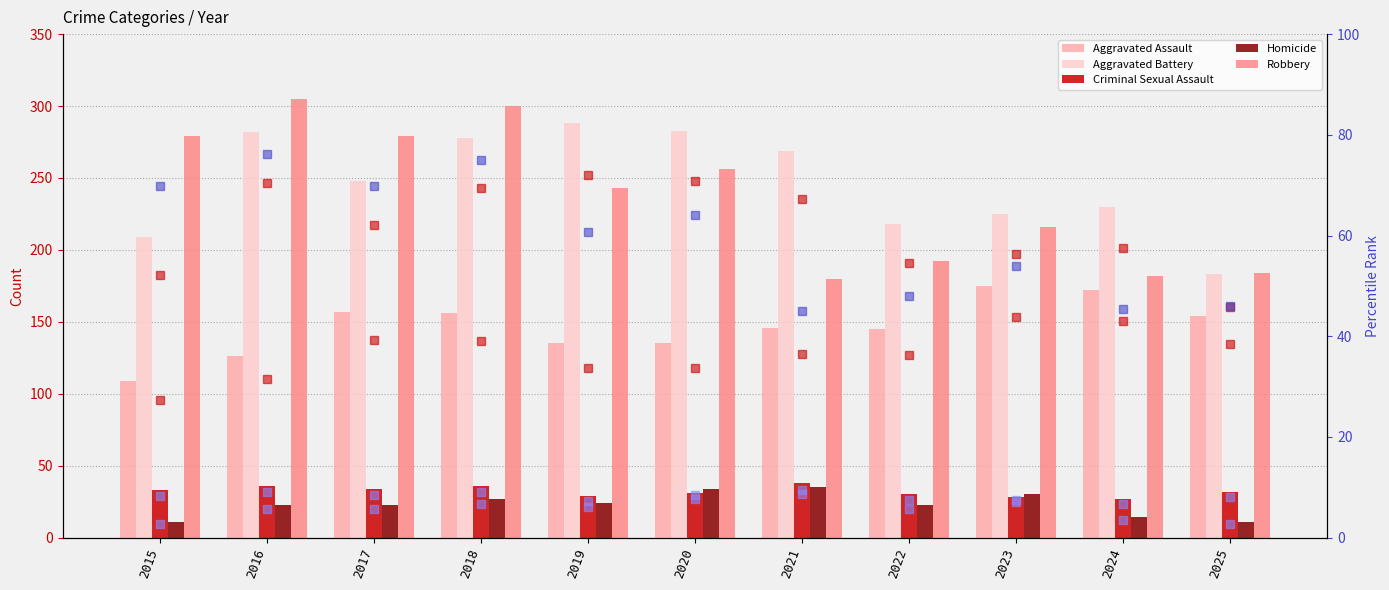

How many data points in Homicide are less than 23?

3